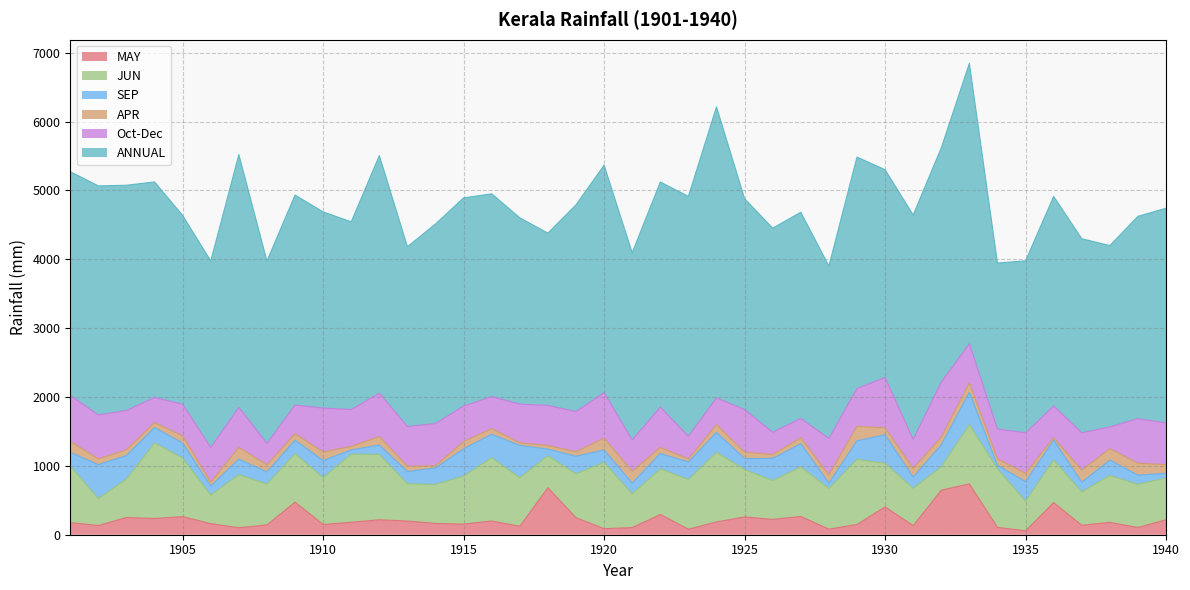

What are all the series names shown in the legend?

MAY, JUN, SEP, APR, Oct-Dec, ANNUAL